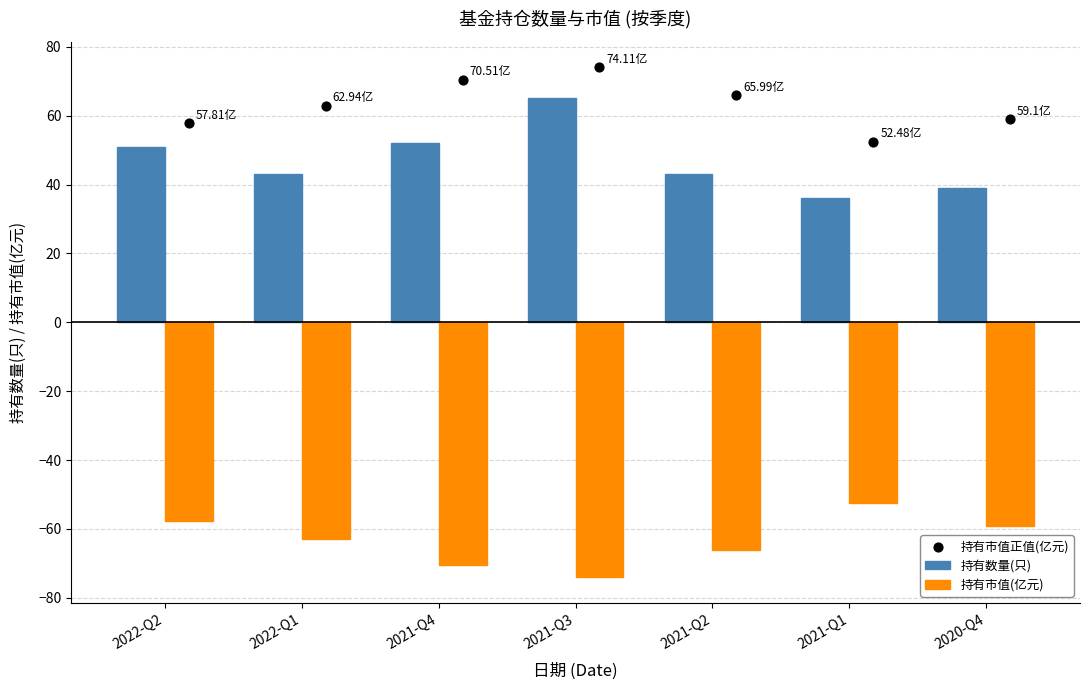

Is the value of 持有数量(只) at 2020-Q4 greater than the value of 持有市值正值(亿元) at 2021-Q3?

No